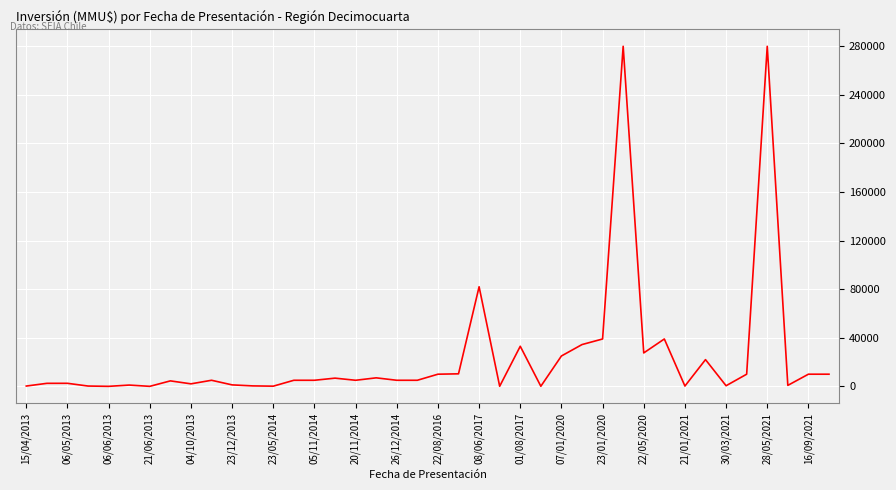

What is the difference between the maximum and minimum values?

280000